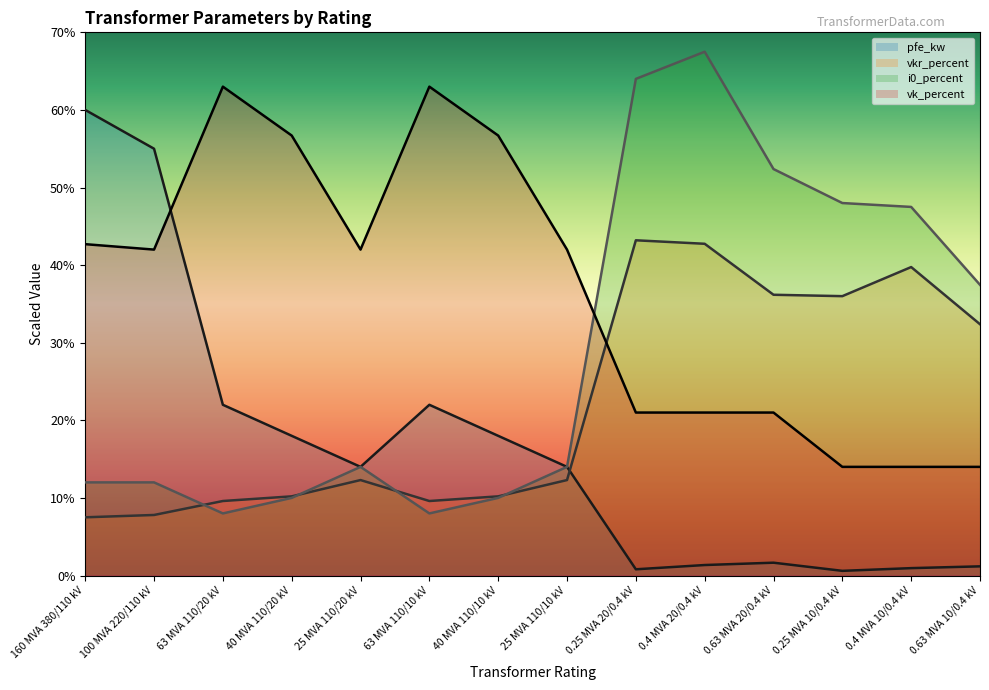

Is the value of vk_percent at 160 MVA 380/110 kV greater than the value of pfe_kw at 25 MVA 110/10 kV?

Yes